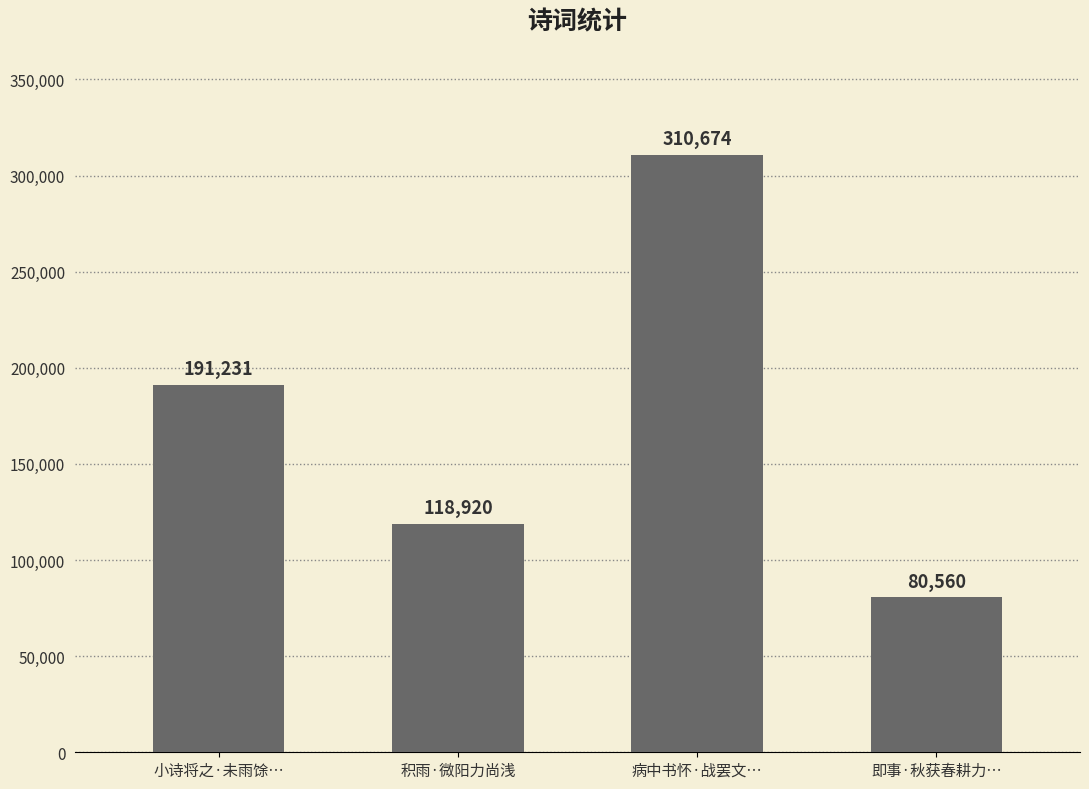

Count the number of data series in this chart.

1